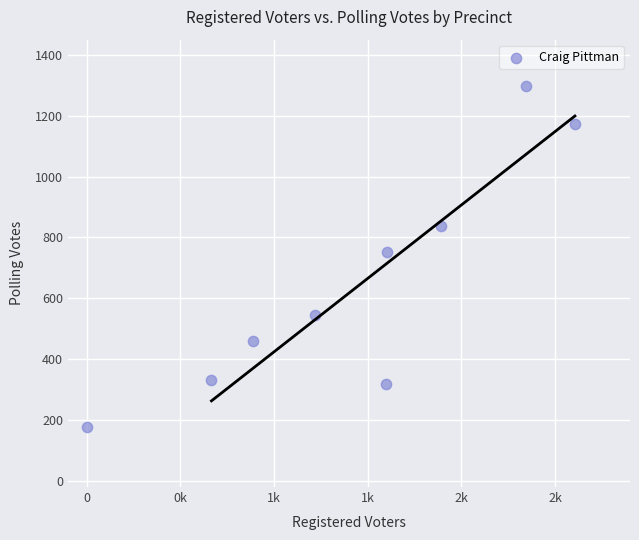

What Y value in the scatter plot is closest to 737?

753